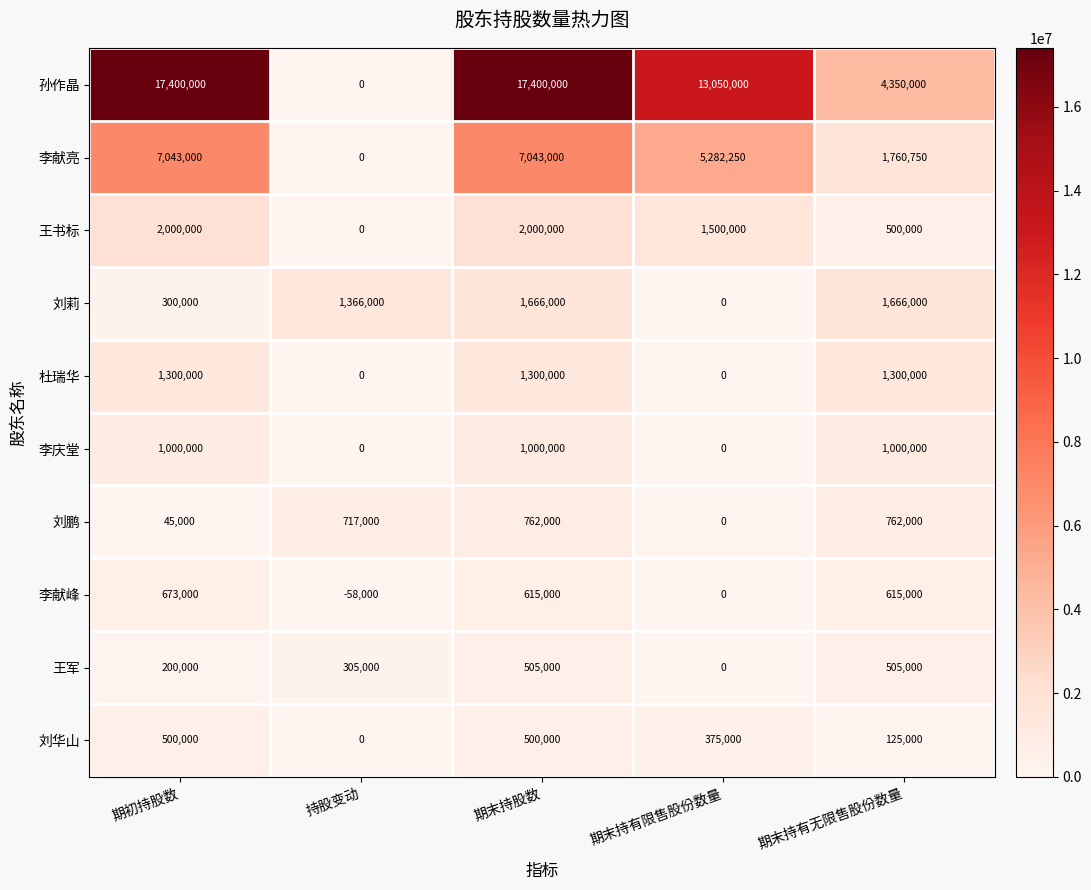

Which series changed the most between 持股变动 and 期末持有无限售股份数量?

孙作晶